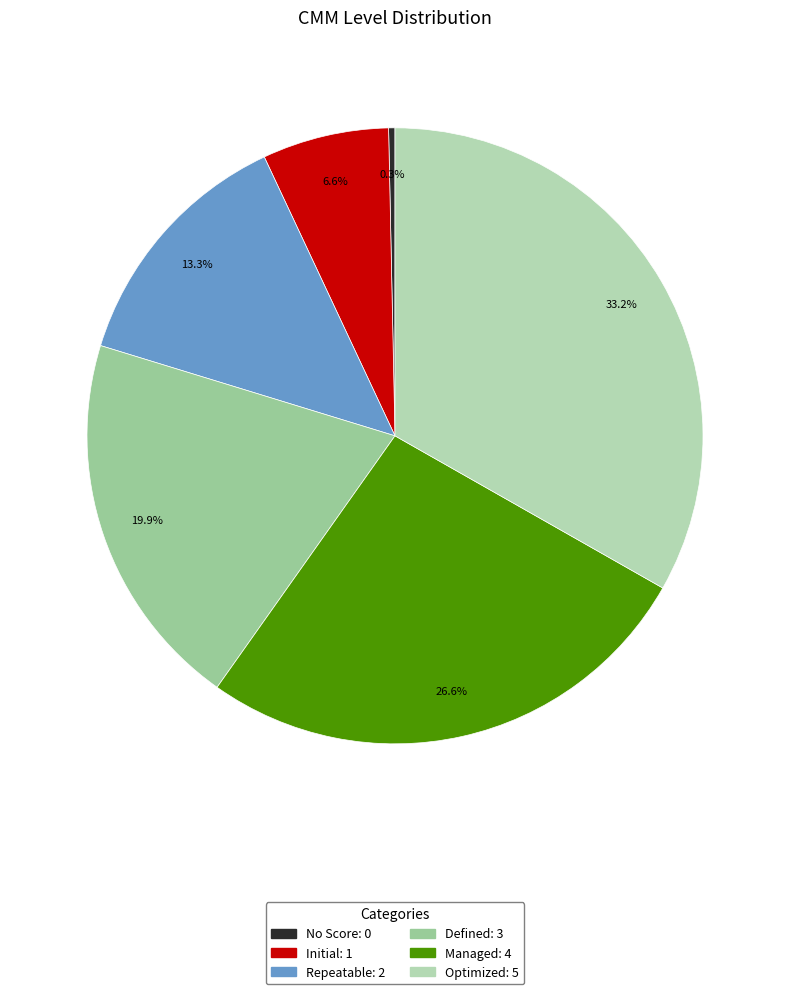

Which category has the biggest portion of the pie?

Optimized